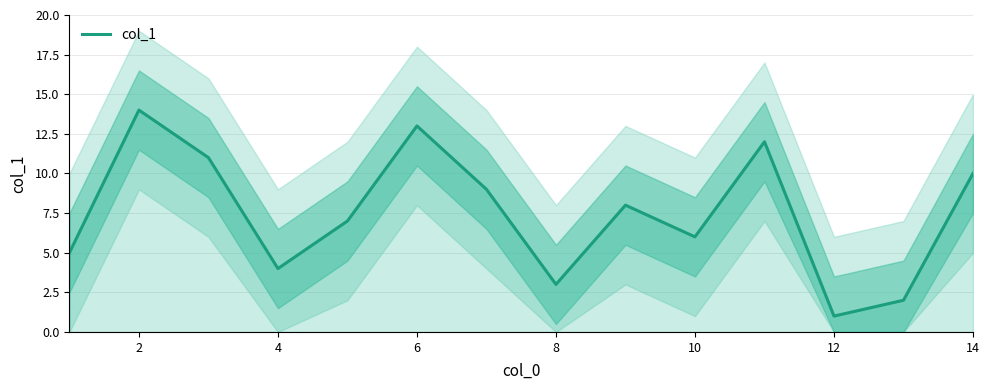

The value of col_1 at 2 is 21. True or false?

False